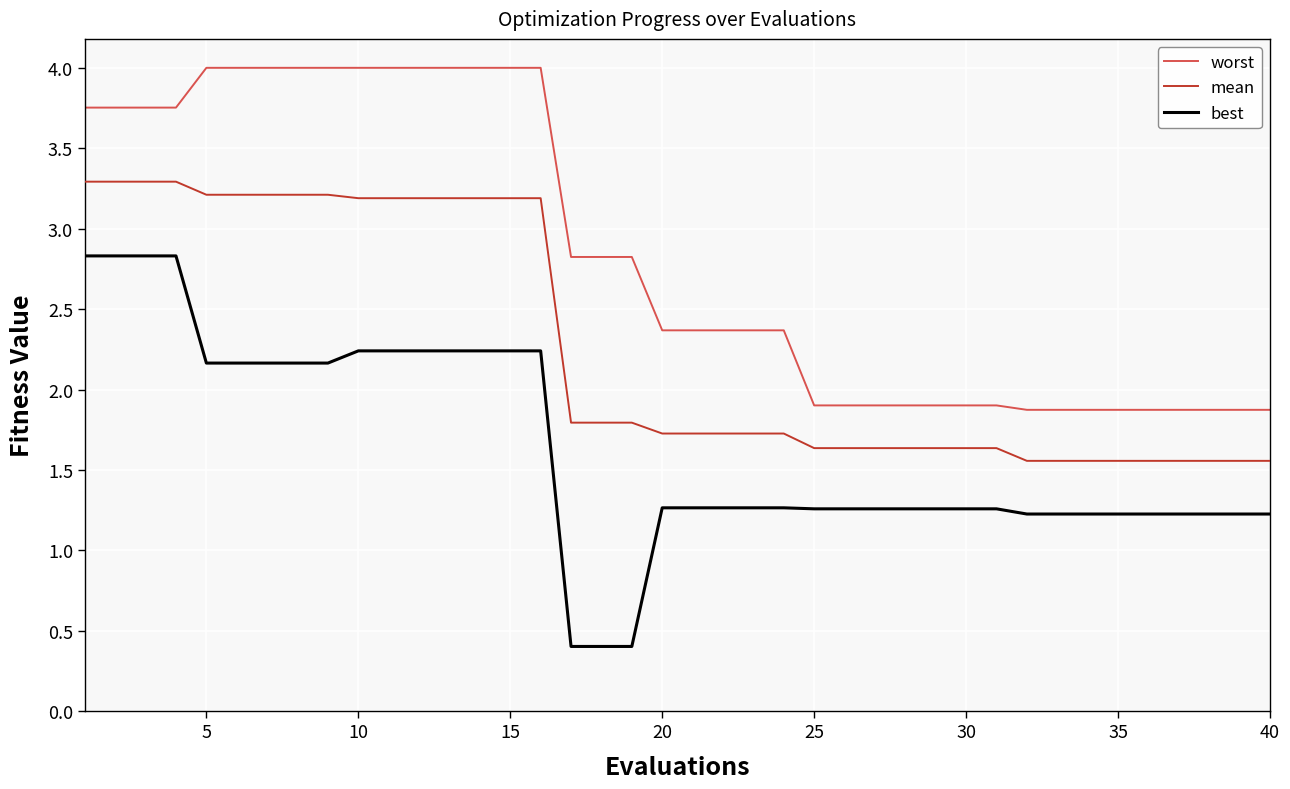

What is the smallest value displayed?

0.4